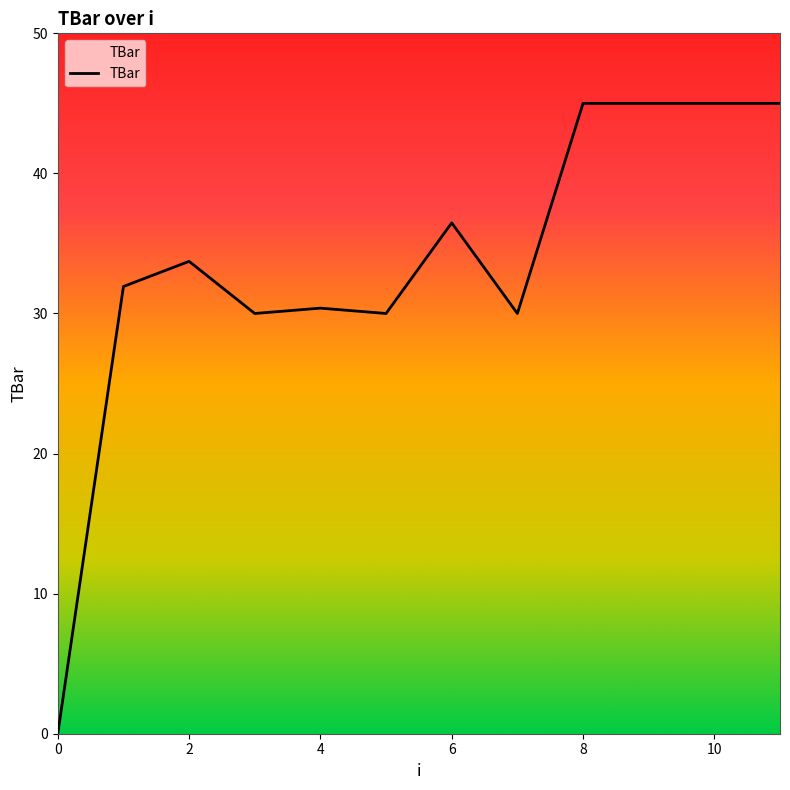

Does the chart have visible grid lines?

No